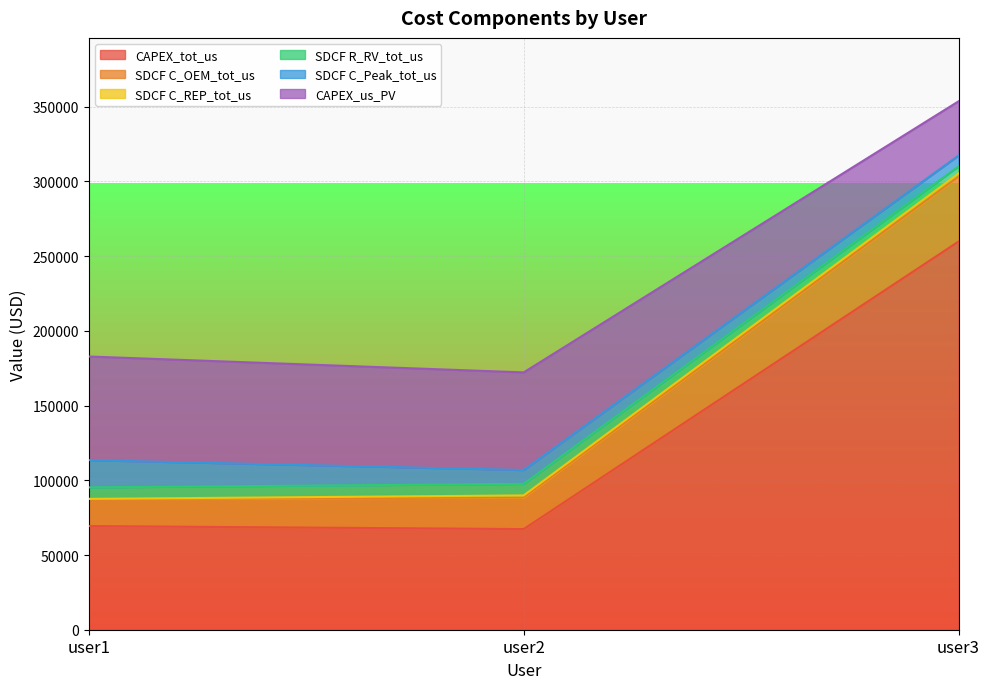

What is the maximum value for CAPEX_tot_us?

259791.1